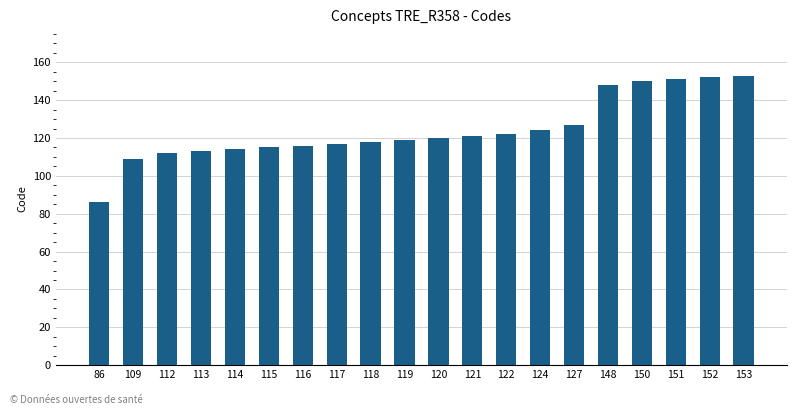

What is the change in value from 109 to 117?

+8